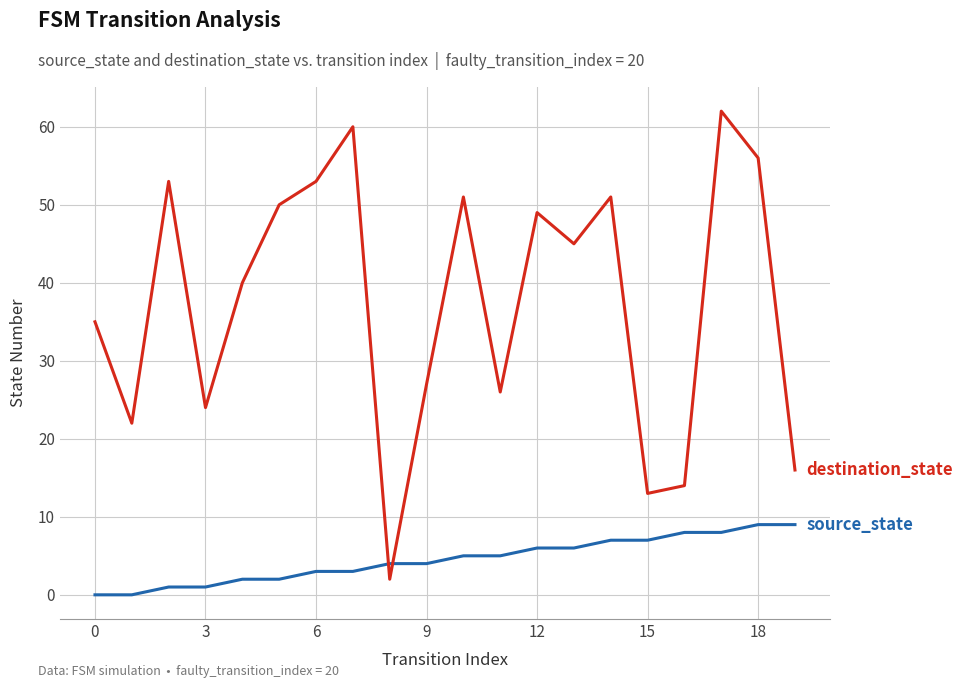

What is the greatest value displayed?

62